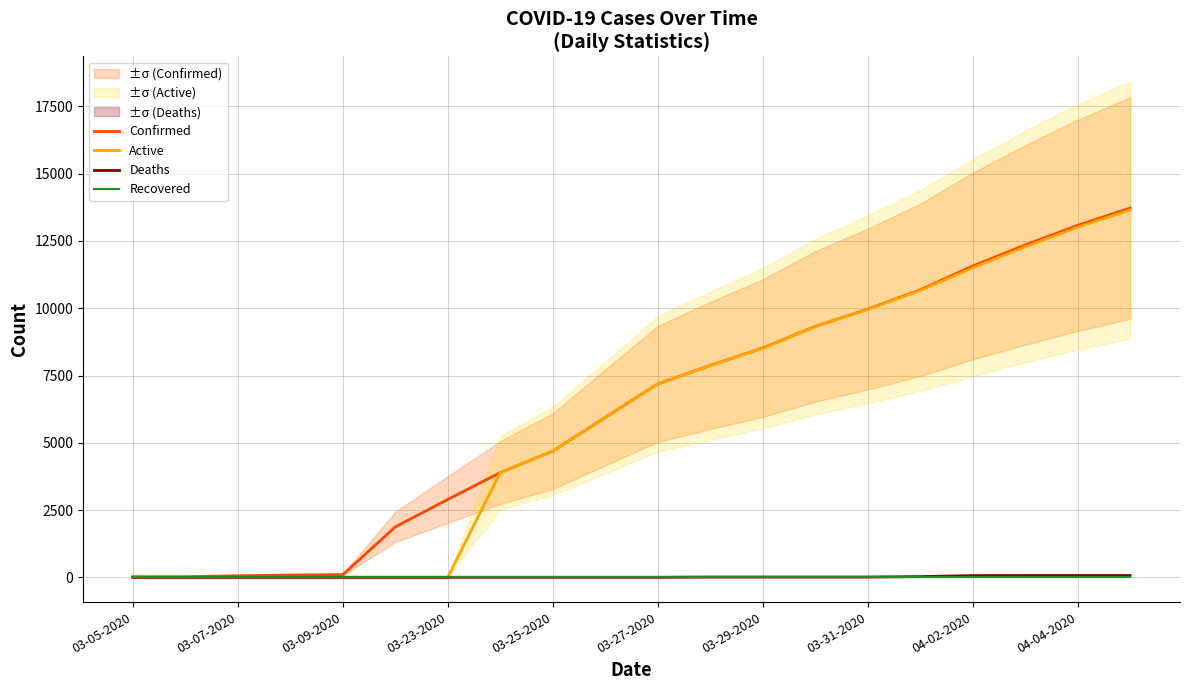

What are all the series names shown in the legend?

Confirmed, Active, Deaths, Recovered